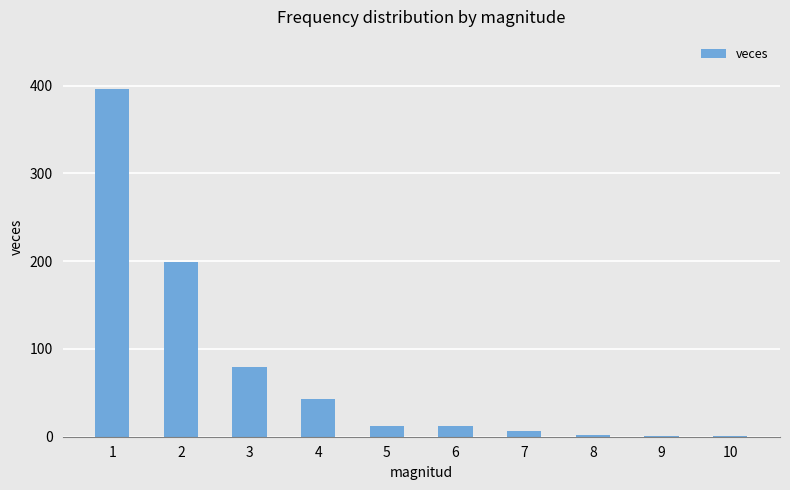

What is the change in value from 1 to 8?

-394